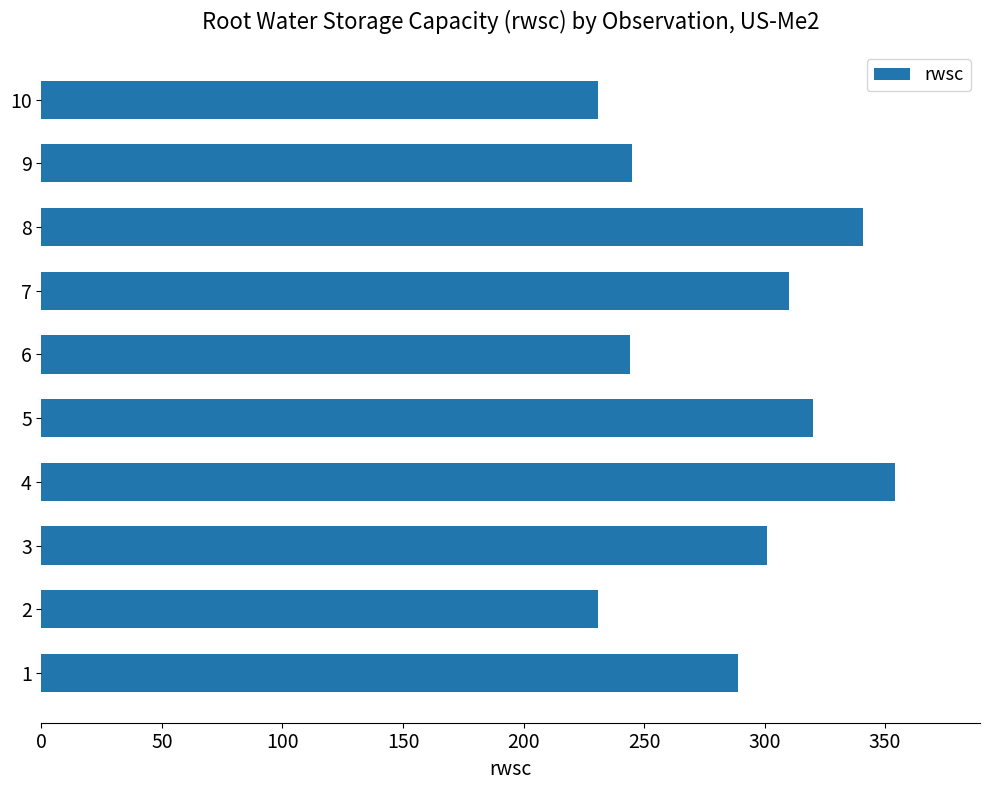

Between 5 and 7, which is larger?

5